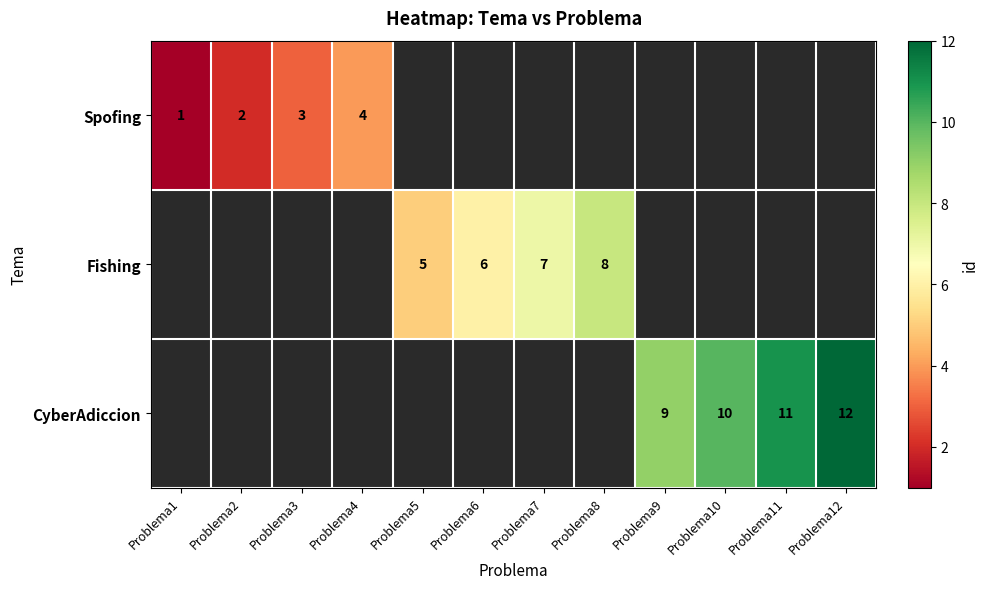

Is the value of Fishing at Problema5 greater than the value of CyberAdiccion at Problema9?

No